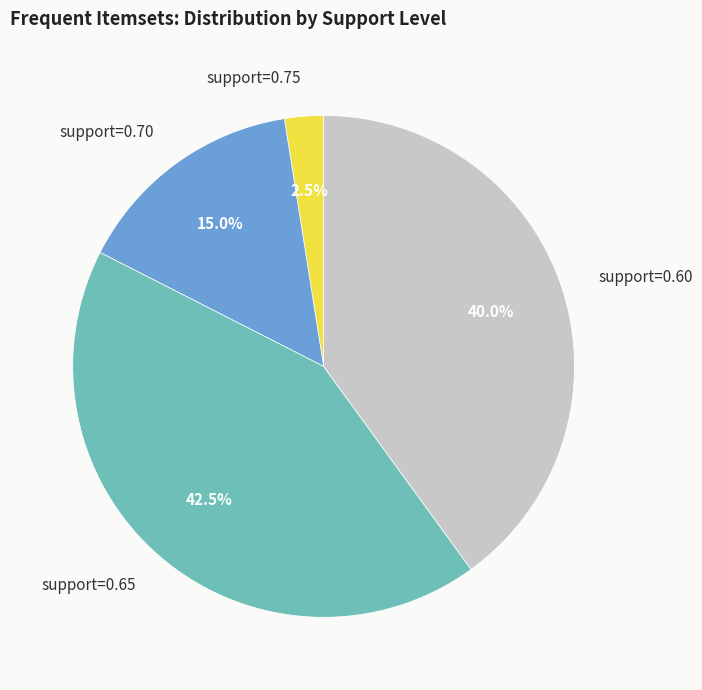

Approximately how many times larger is the value at support=0.70 compared to support=0.60?

0.4